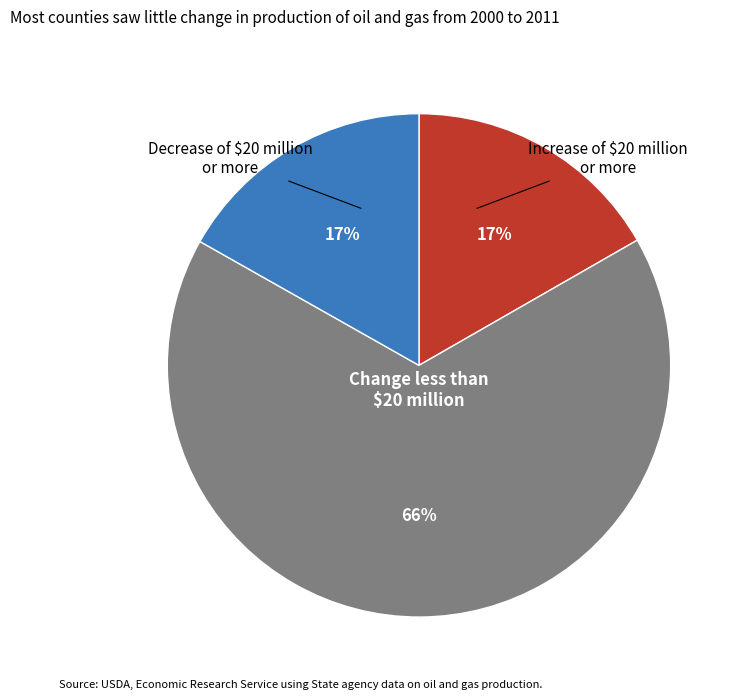

Does any single category account for the majority?

Yes